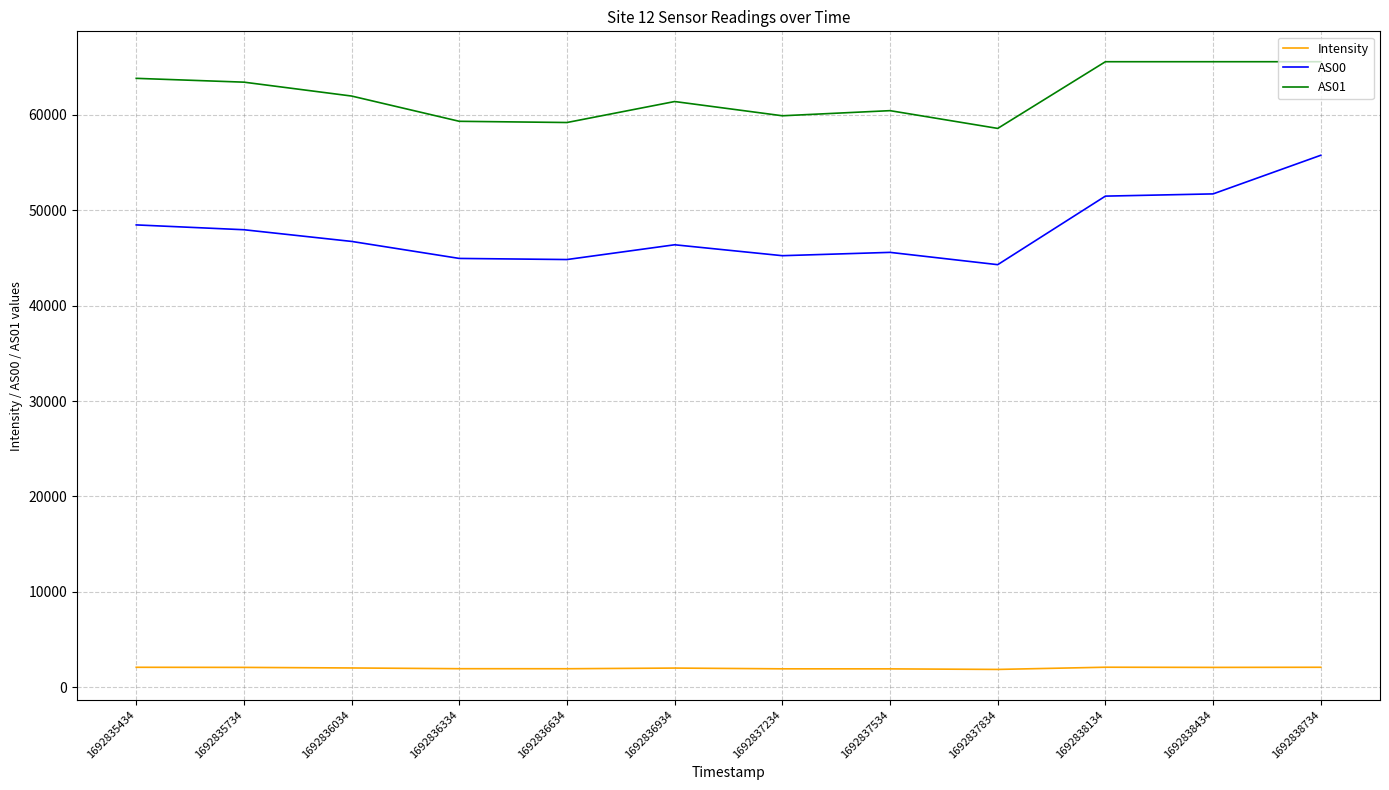

What is the sum of all AS01 values?

744394.0